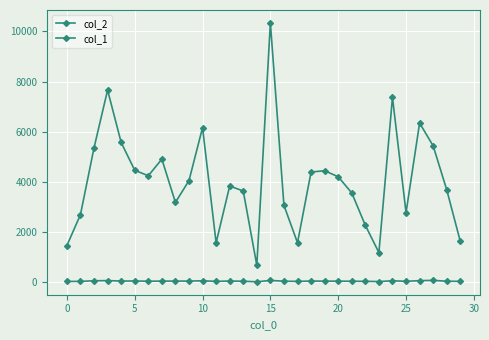

True or false: col_2 and col_1 intersect in this chart.

False